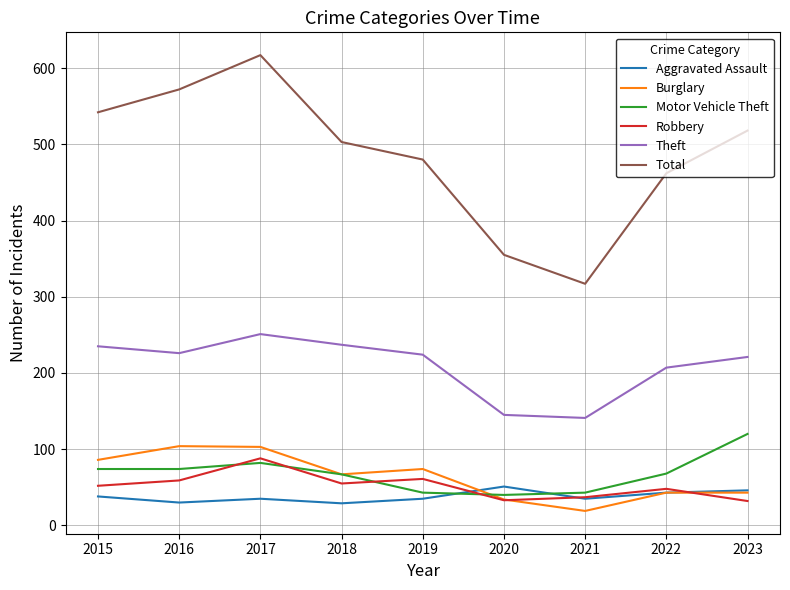

Is the value of Burglary at 2016 greater than the value of Robbery at 2017?

Yes